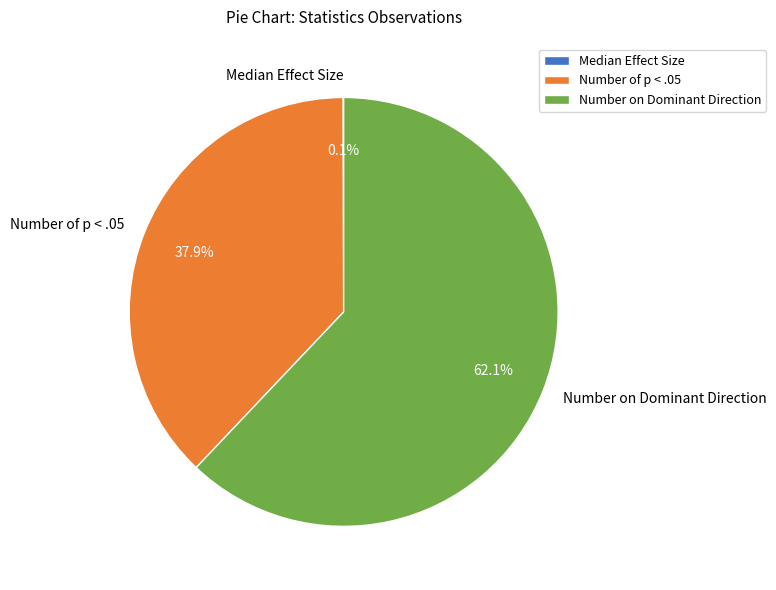

To the nearest percent, what is the combined percentage of Number of p < .05 and Number on Dominant Direction?

100%